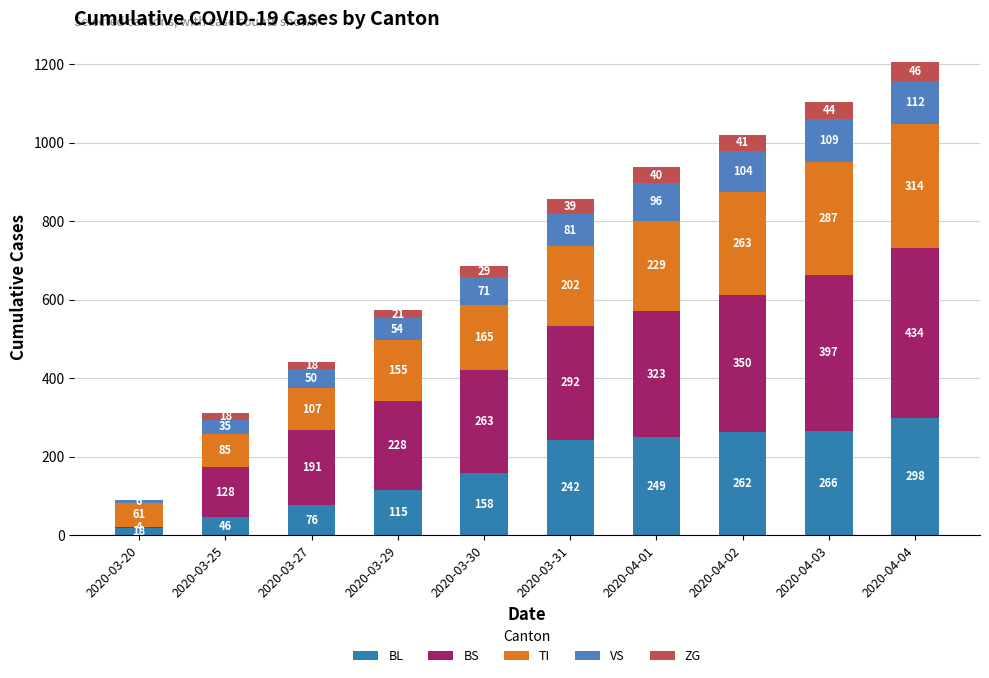

How many data points does each series have?

10